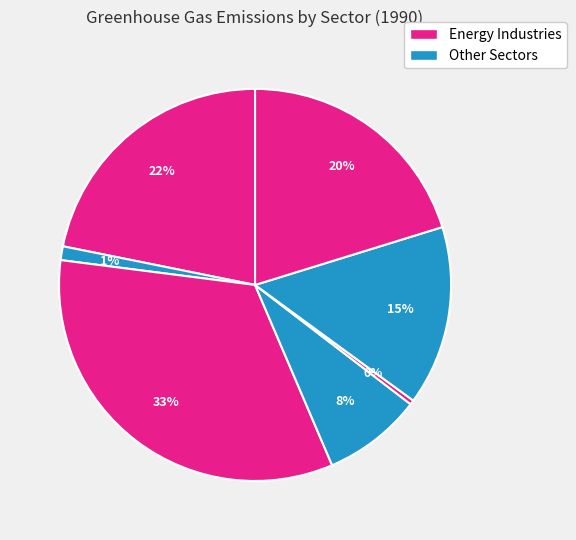

How many segments does this pie chart have?

7